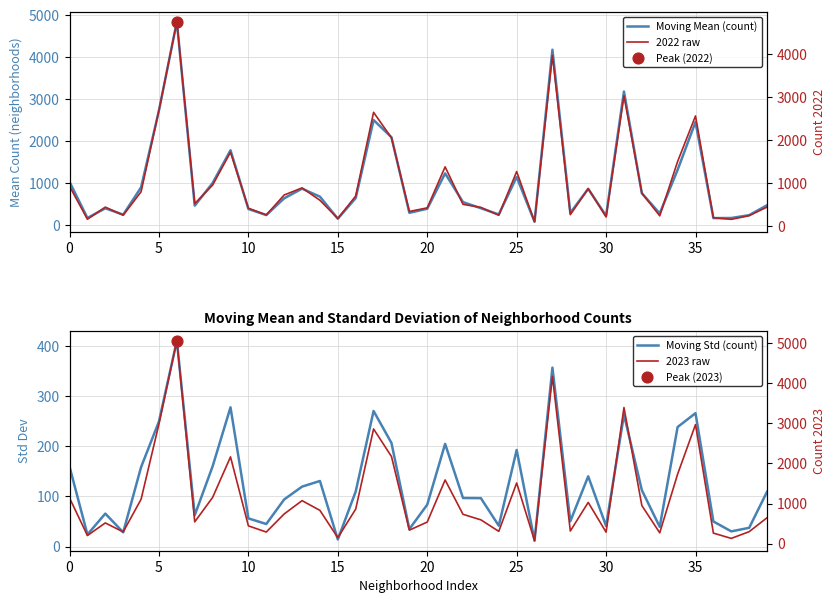

Which series reaches the maximum Y coordinate?

2023 raw